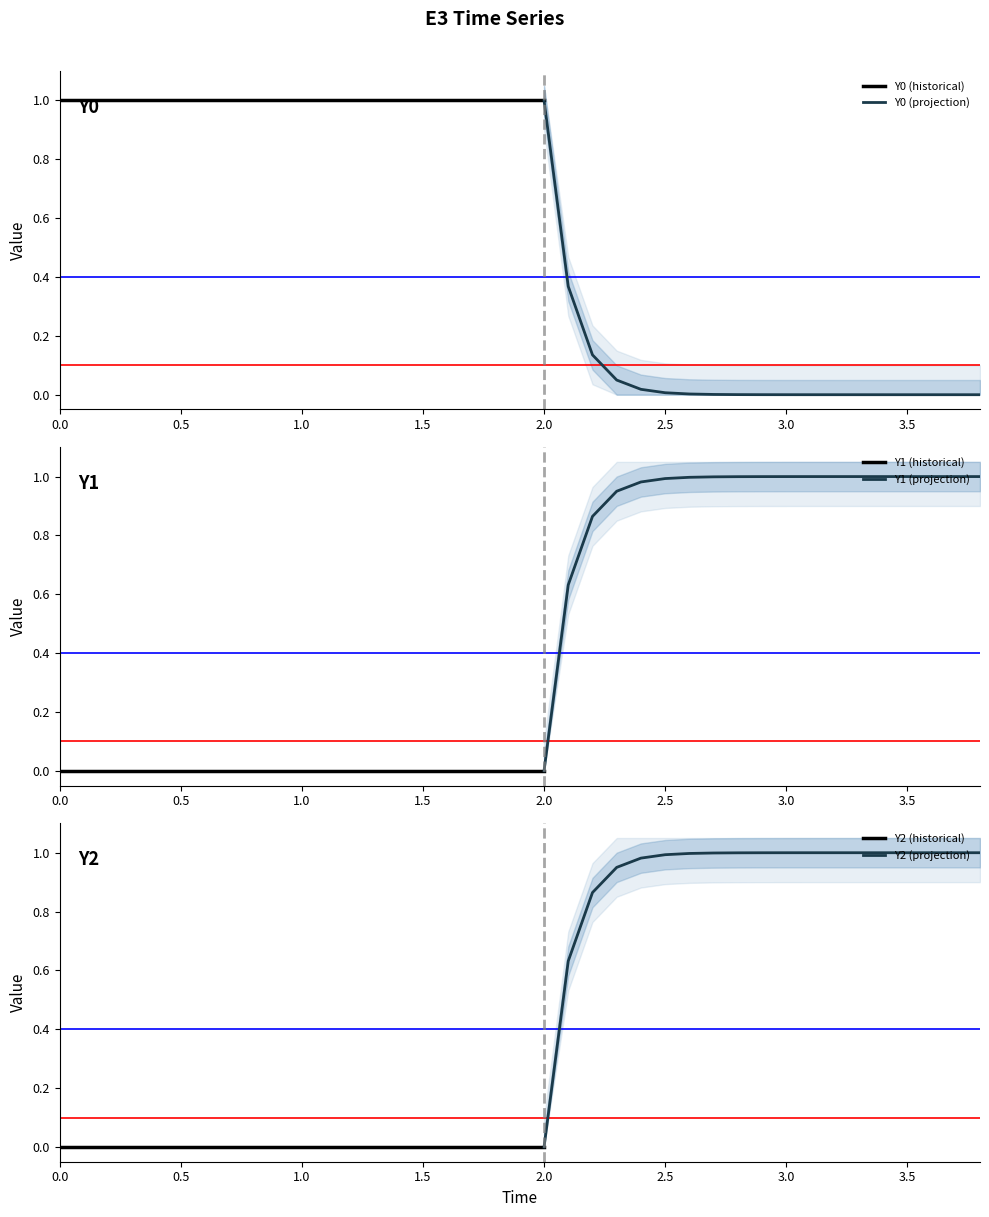

Which series has the widest spread of values?

Y0